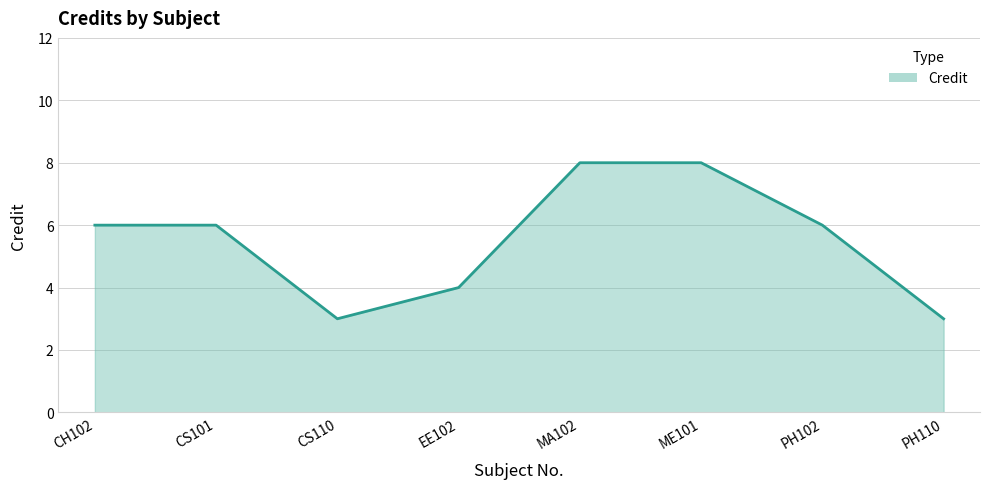

Is it true that the value at EE102 is 4?

True